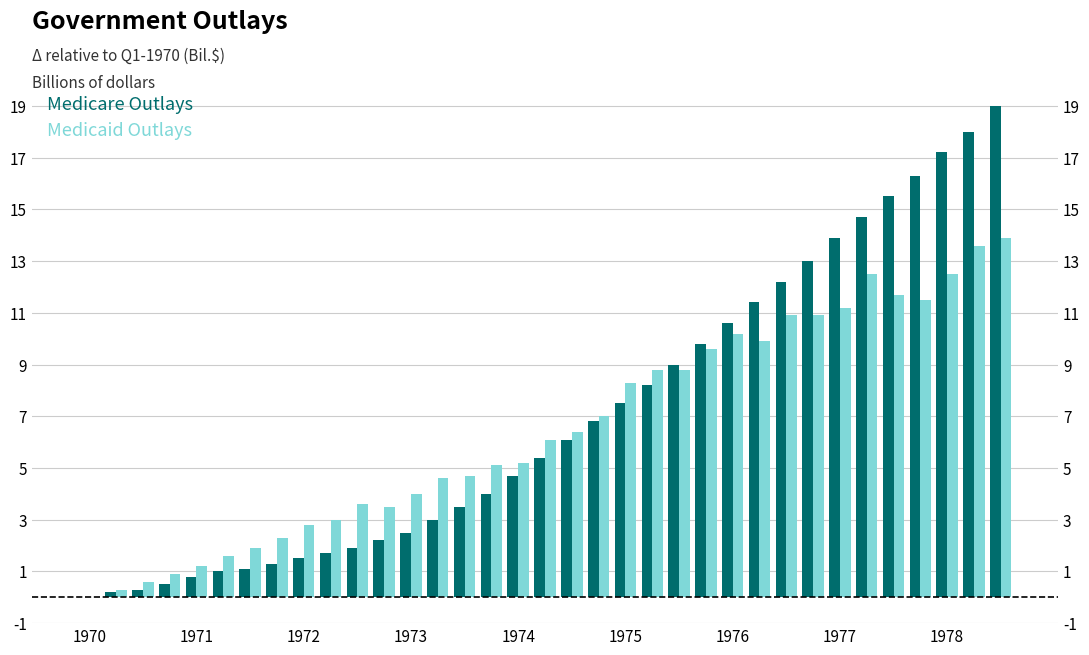

Reading left to right, transcribe all the data shown in this chart.

Medicare Outlays: 0.0	0.2	0.3	0.5	0.8	1.0	1.1	1.3	1.5	1.7	1.9	2.2	2.5	3.0	3.5	4.0	4.7	5.4	6.1	6.8	7.5	8.2	9.0	9.8	10.6	11.4	12.2	13.0	13.9	14.7	15.5	16.3	17.2	18.0	19.0
Medicaid Outlays: 0.0	0.3	0.6	0.9	1.2	1.6	1.9	2.3	2.8	3.0	3.6	3.5	4.0	4.6	4.7	5.1	5.2	6.1	6.4	7.0	8.3	8.8	8.8	9.6	10.2	9.9	10.9	10.9	11.2	12.5	11.7	11.5	12.5	13.6	13.9